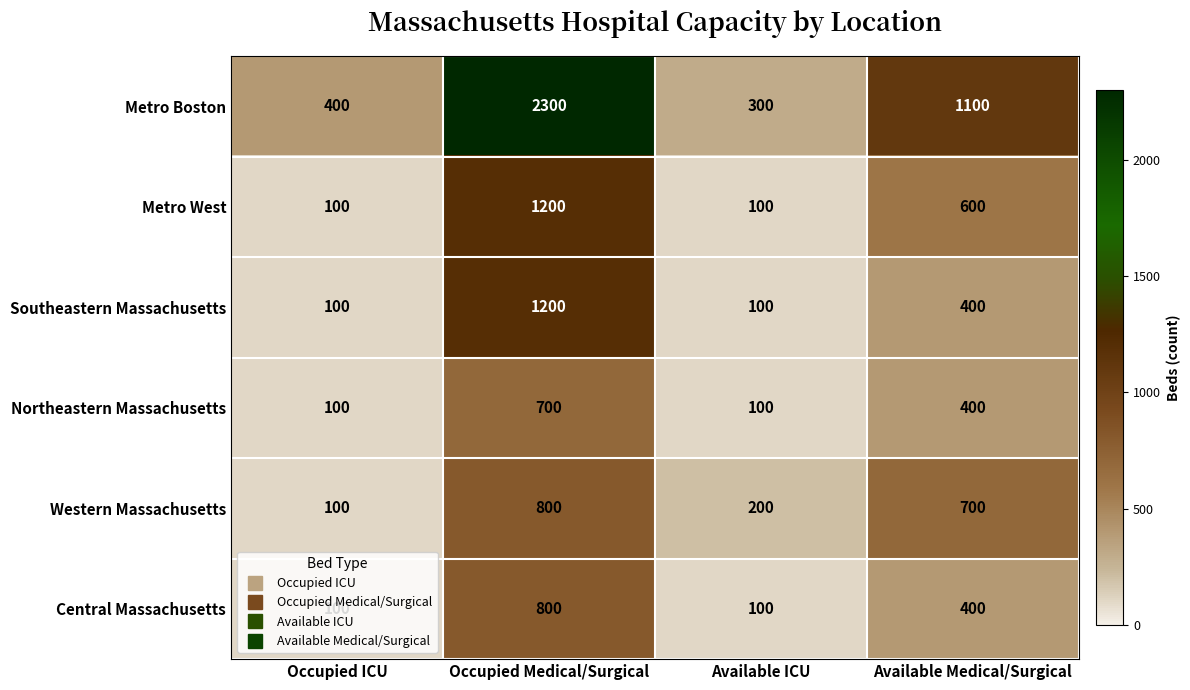

Where does the Metro West series first go above 600?

Occupied Medical/Surgical